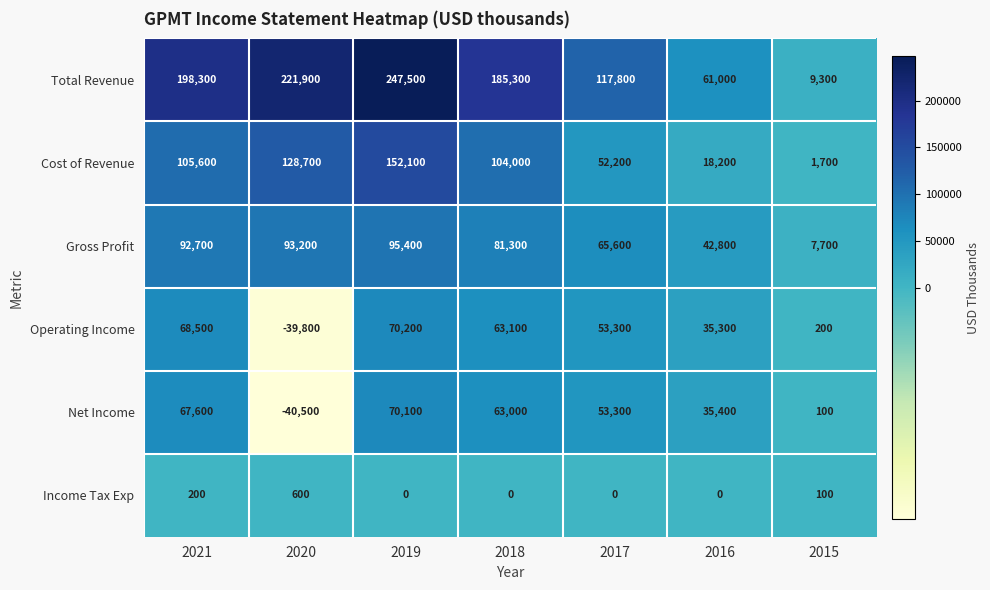

How many series are shown in this chart?

6